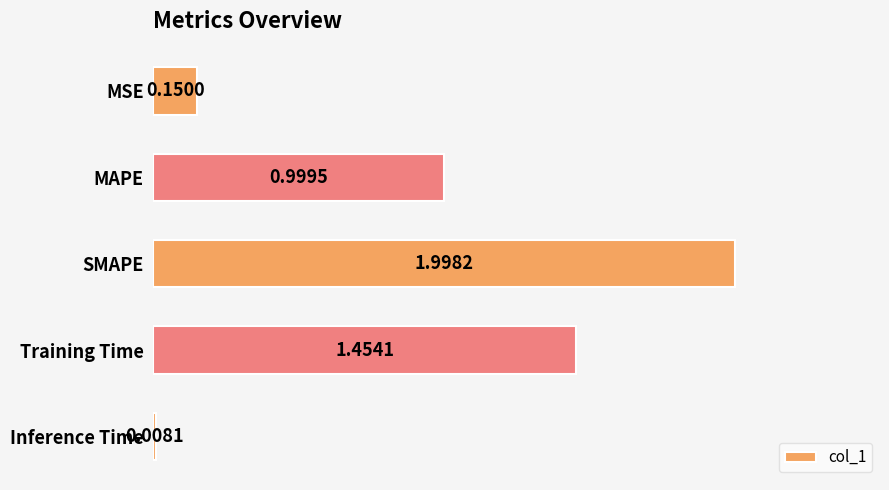

What is the label of the 1st bar from the top?

MSE